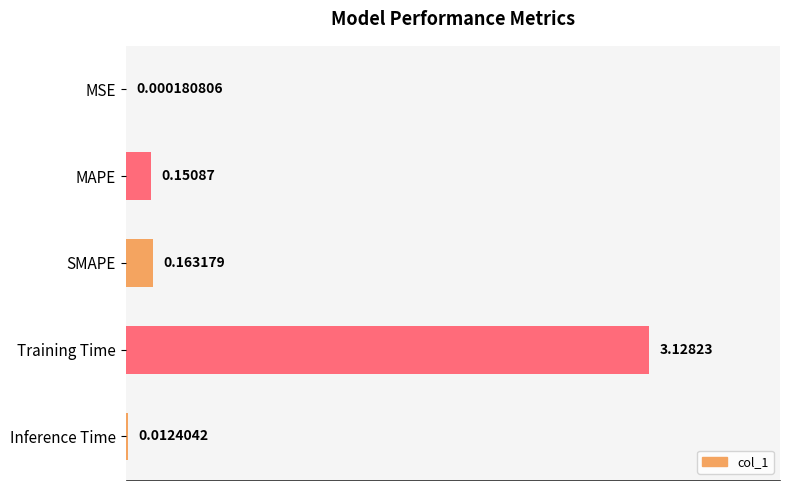

At which label is the value closest to 1?

SMAPE